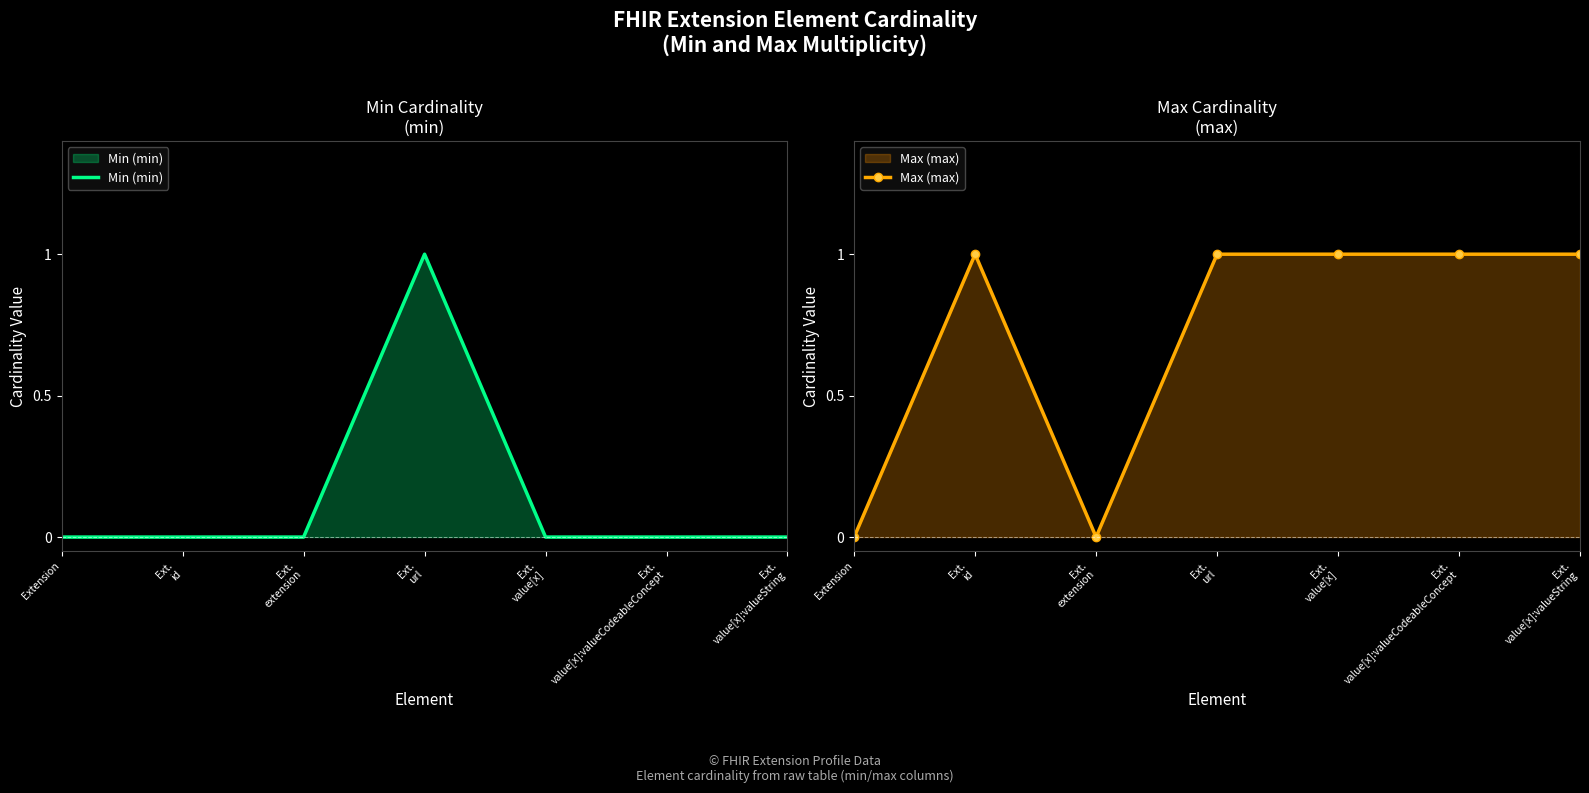

What value does the Max (max) series have at Ext.
id?

1